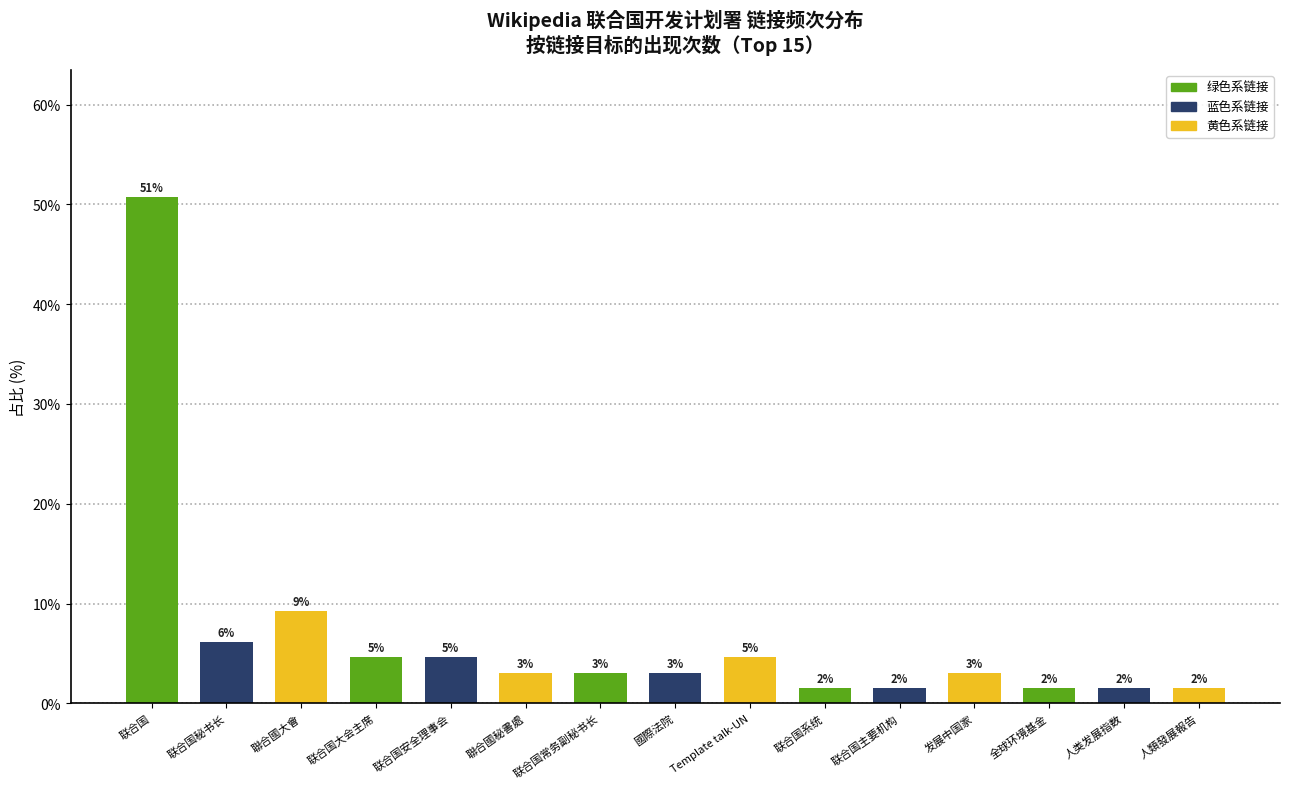

At which category does the chart reach its minimum across all series?

联合国系统